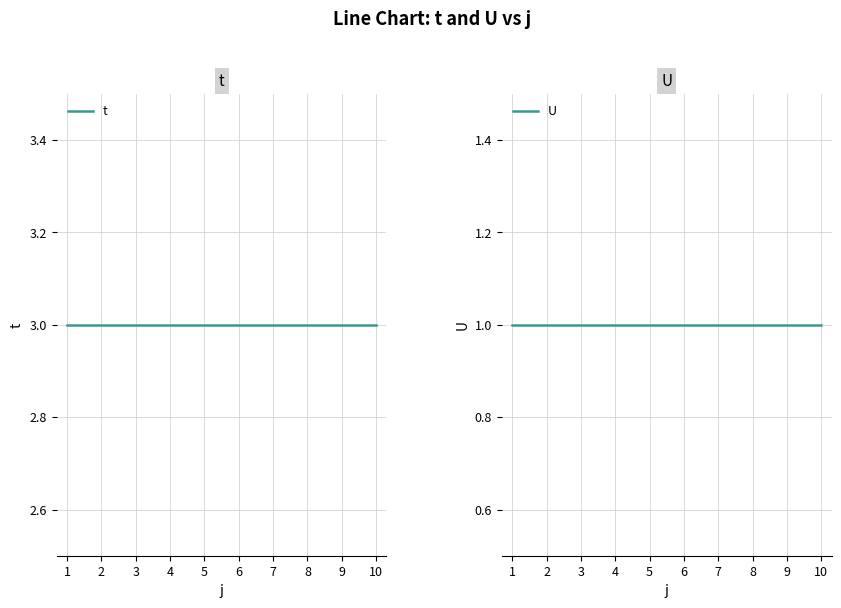

How many data points does each series have?

10